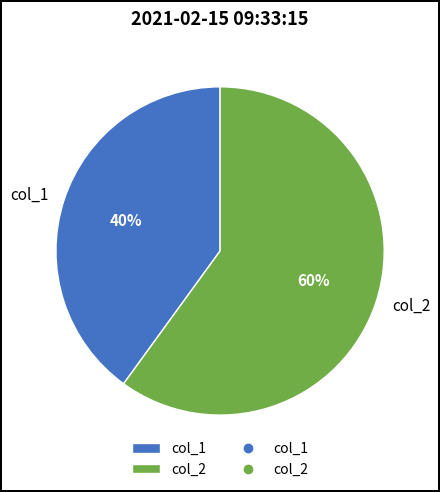

Does col_1 represent more than half of the total?

No